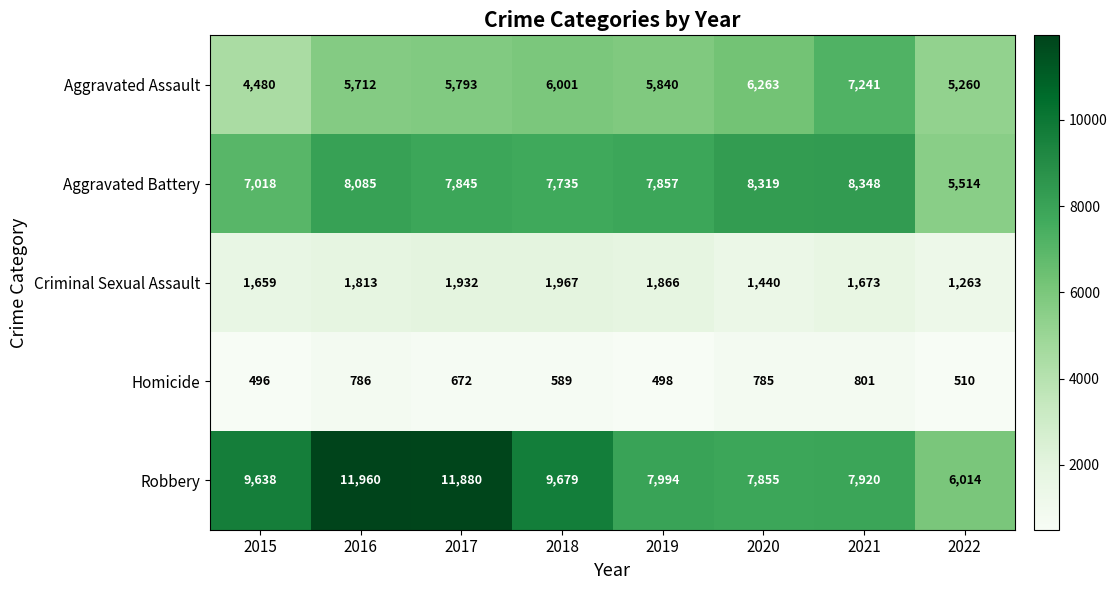

Which category has the lowest value across all series?

2015